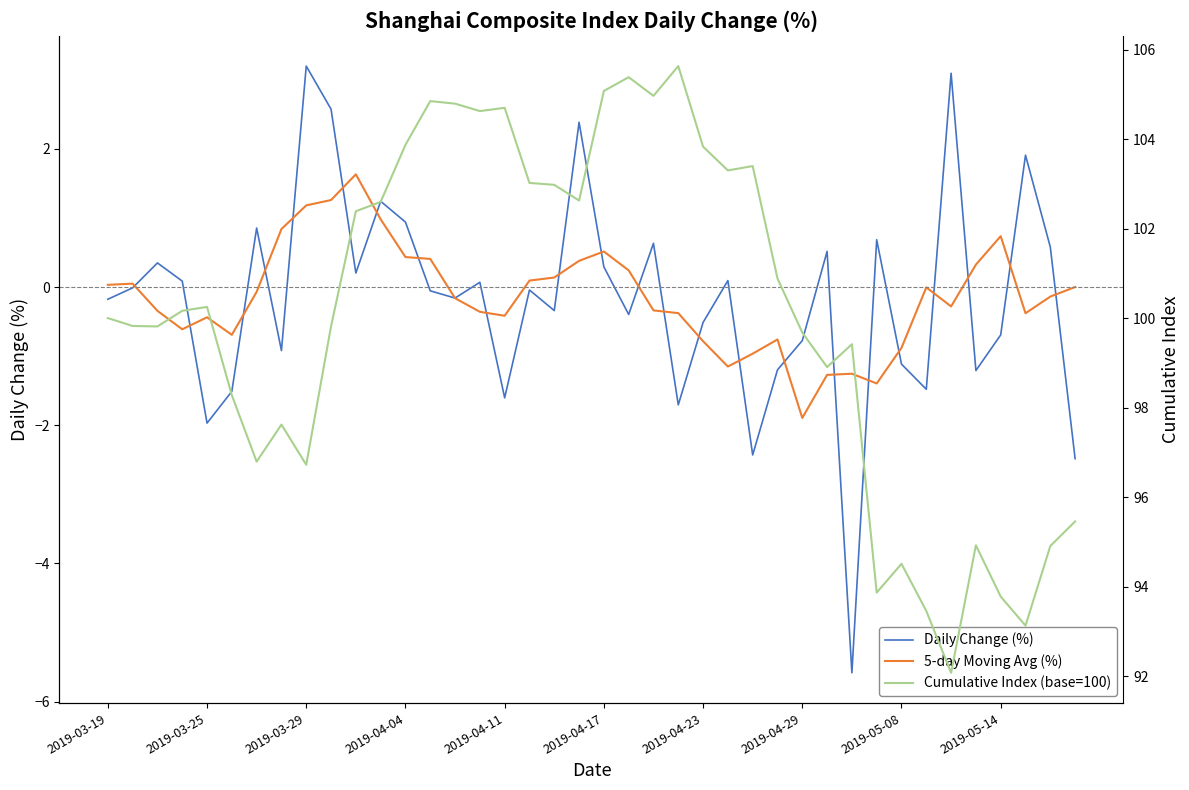

What is the greatest value displayed?

105.6